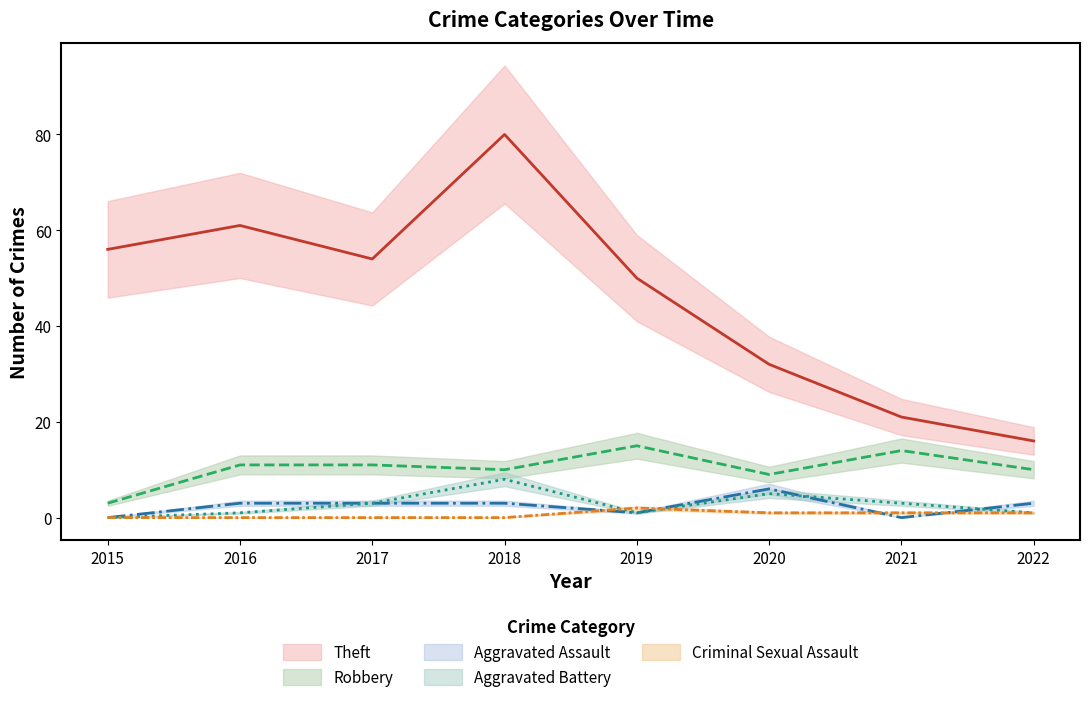

What are all the series names shown in the legend?

Theft, Robbery, Aggravated Assault, Aggravated Battery, Criminal Sexual Assault